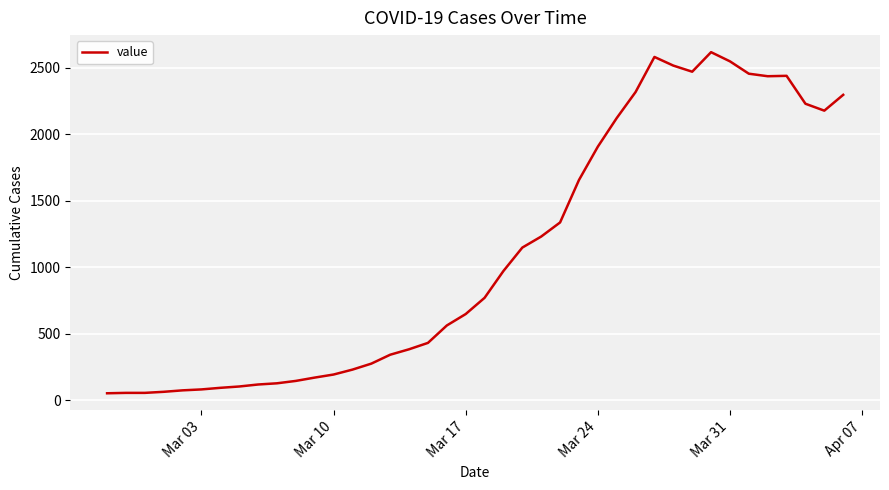

What is the difference between the maximum and minimum values?

2566